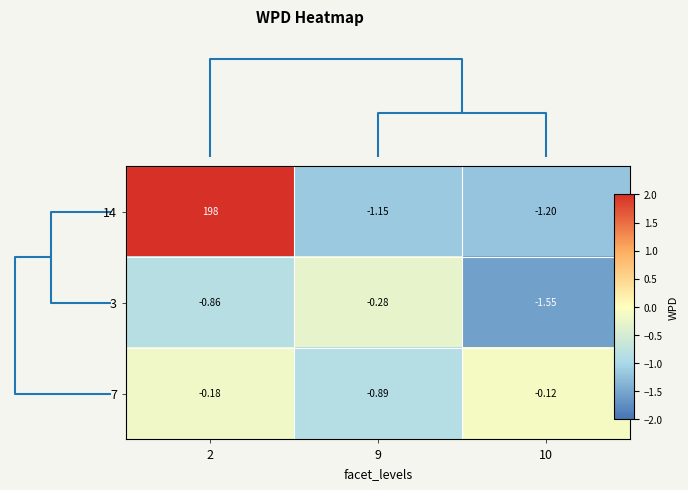

Is the value of 3 at 9 greater than the value of 7 at 10?

No